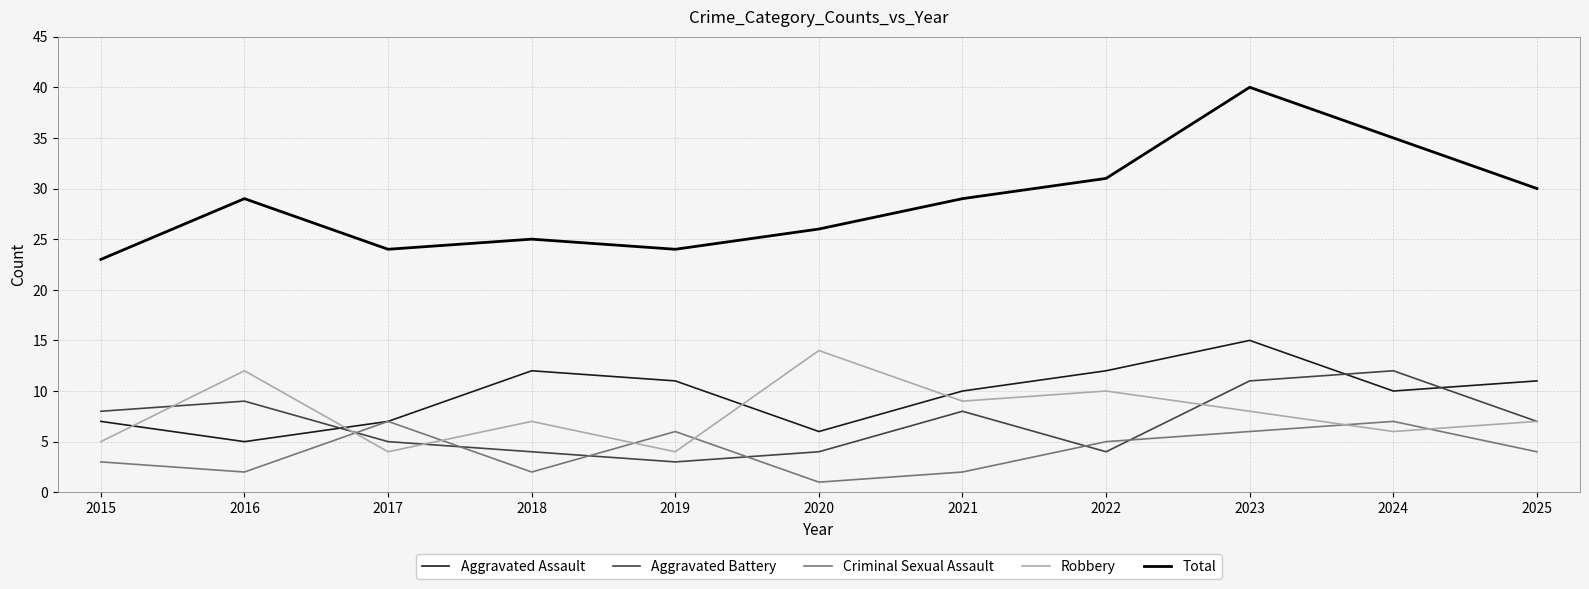

True or false: Robbery and Total intersect in this chart.

False